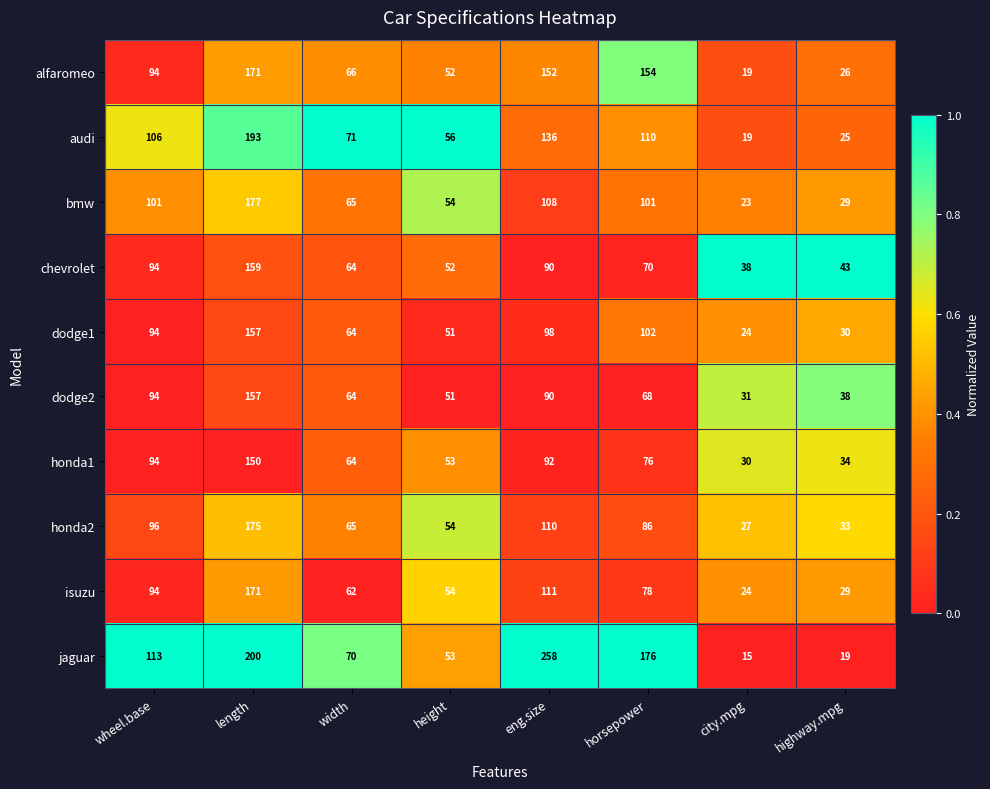

At which label does honda2 reach its minimum?

city.mpg